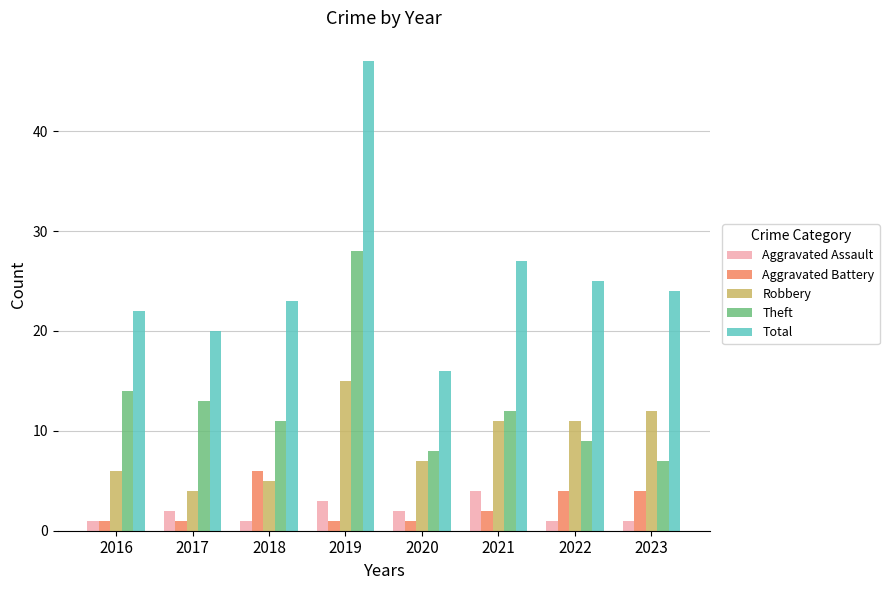

How many distinct data groups are displayed?

5